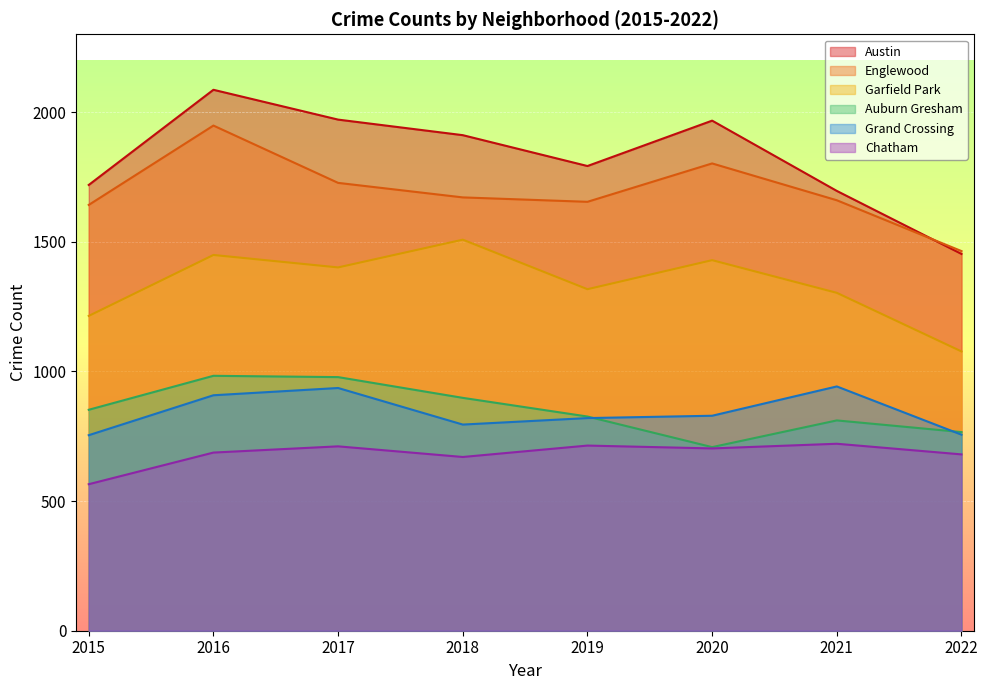

How many data points in Garfield Park are less than 1401?

4